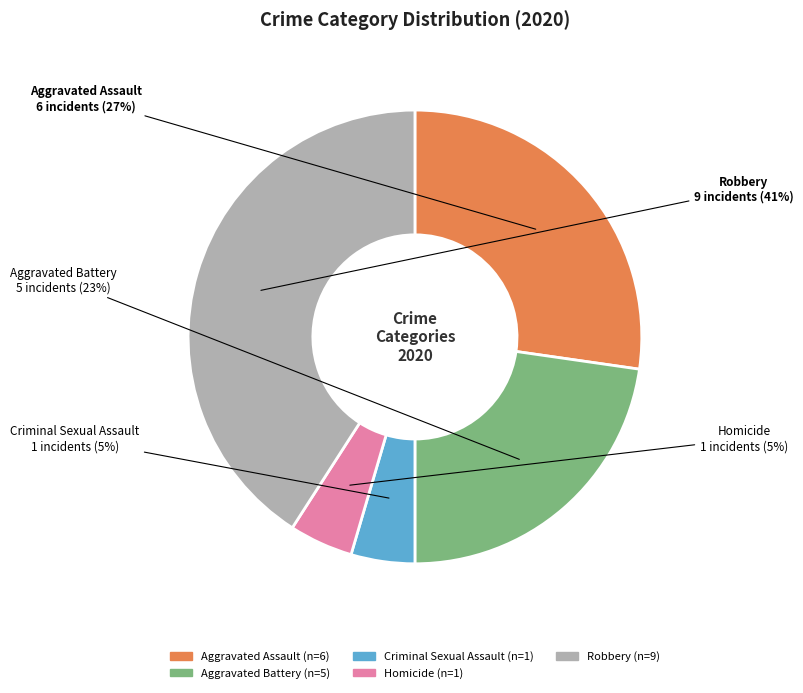

Do Homicide and Criminal Sexual Assault together represent more than half of the pie?

No